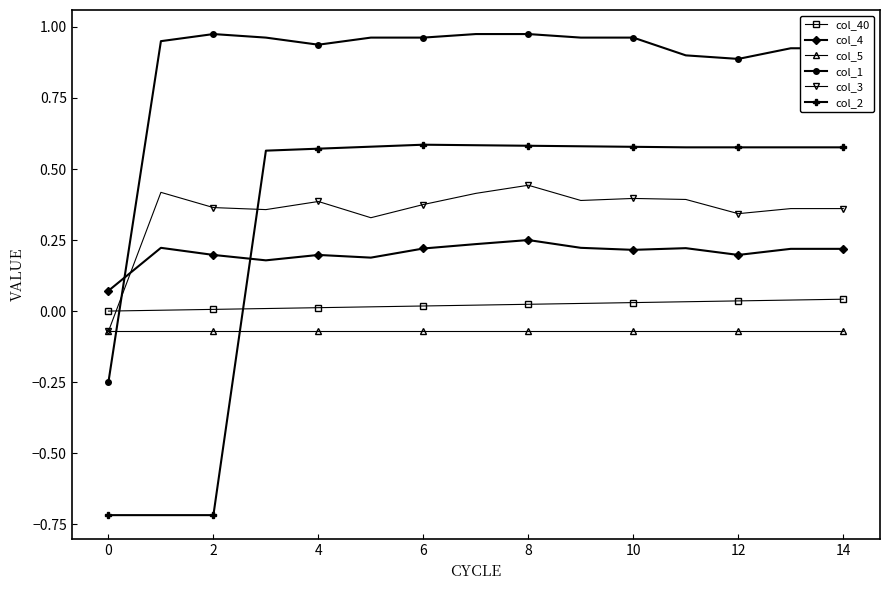

Does the chart have visible grid lines?

No